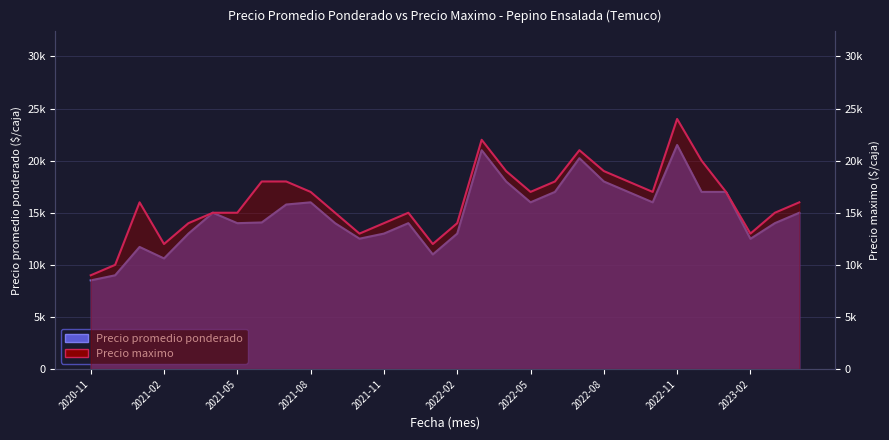

True or false: Precio promedio ponderado has more than 1 interior local peaks.

True